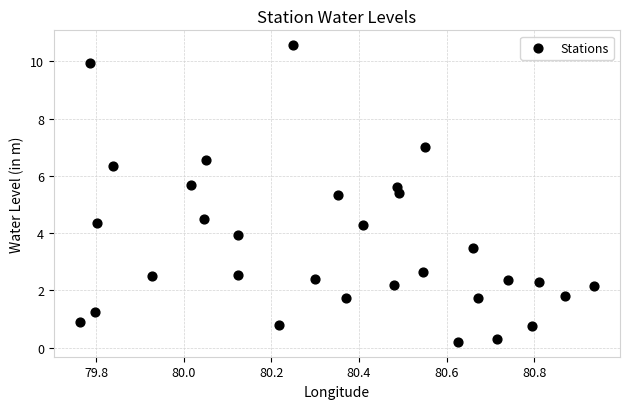

What is the range of X values (max minus min)?

1.2